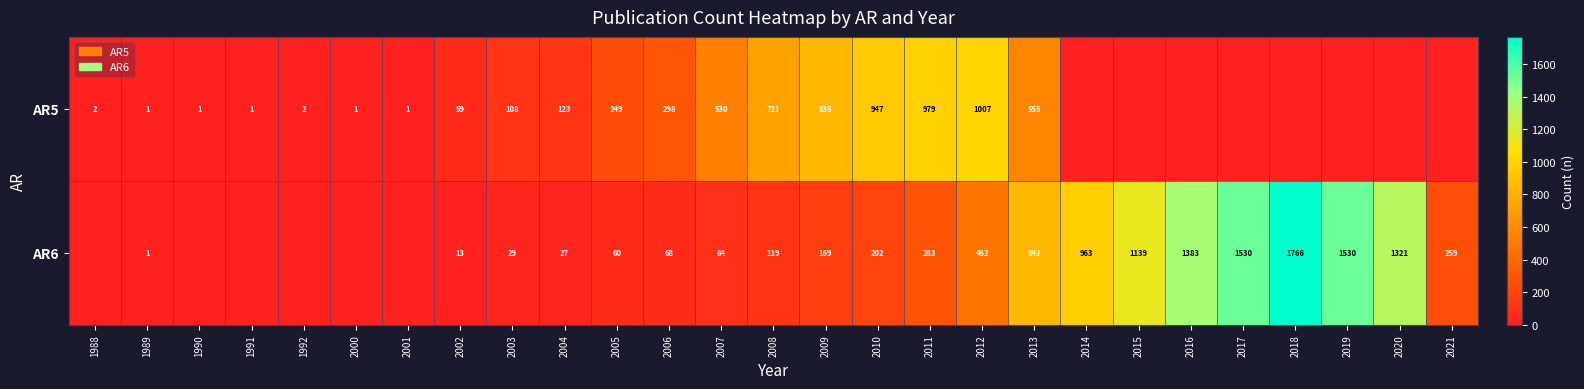

True or false: AR6 has a value of 14 at 2004.

False